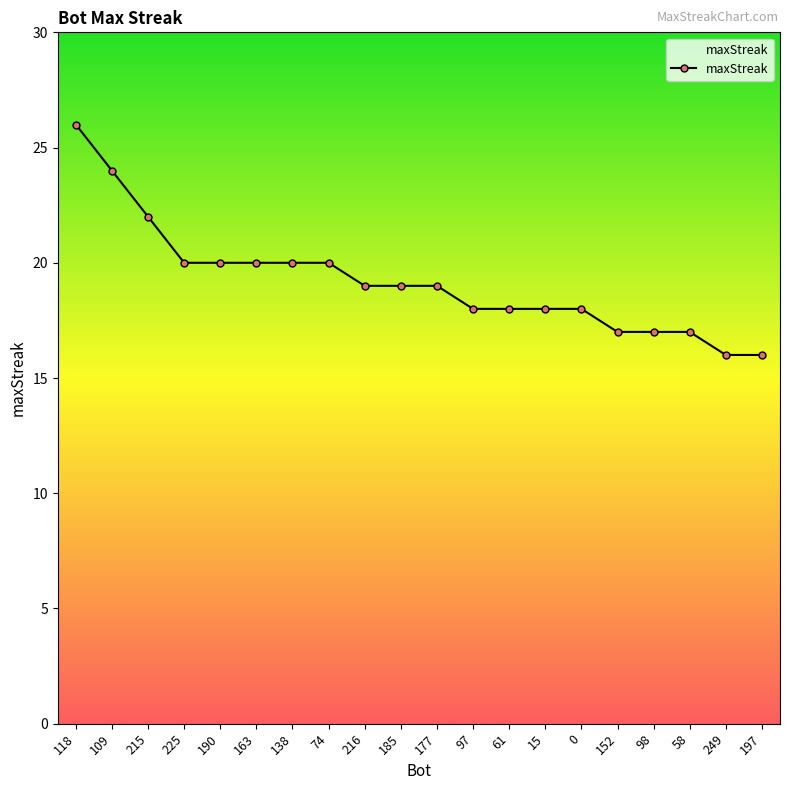

Is it true that the value at 152 is 17?

True